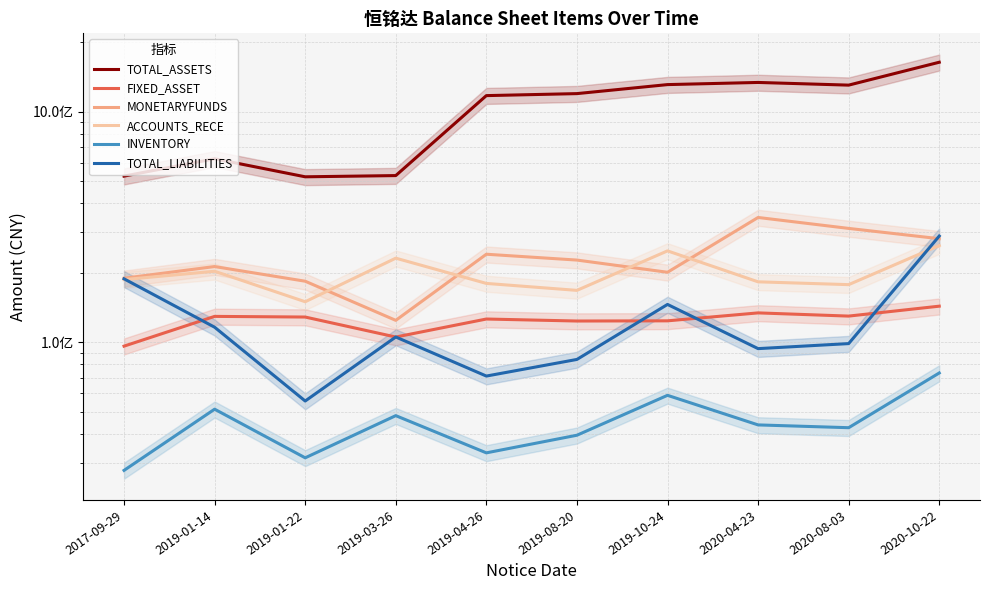

The FIXED_ASSET series shows 126010571.2 at 2019-04-26. True or false?

True